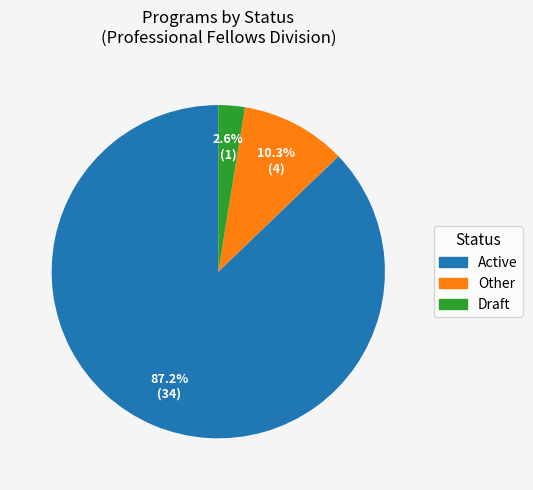

Combined, what portion of the pie is Other and Active?

97.4%